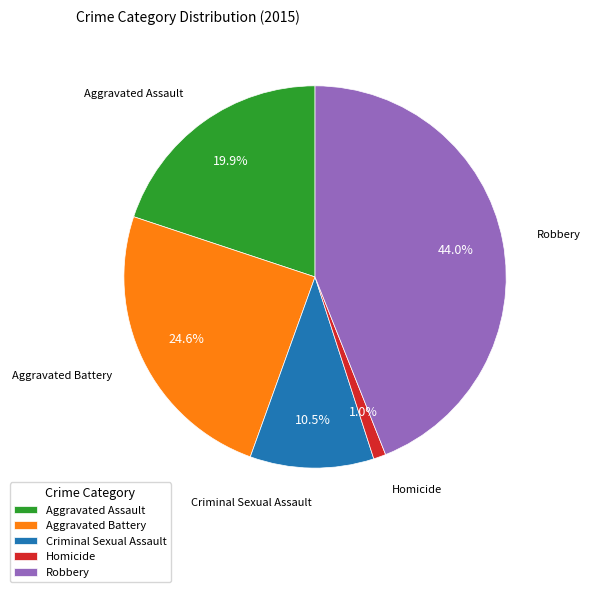

The Aggravated Battery slice represents 25% of the pie. True or false?

True